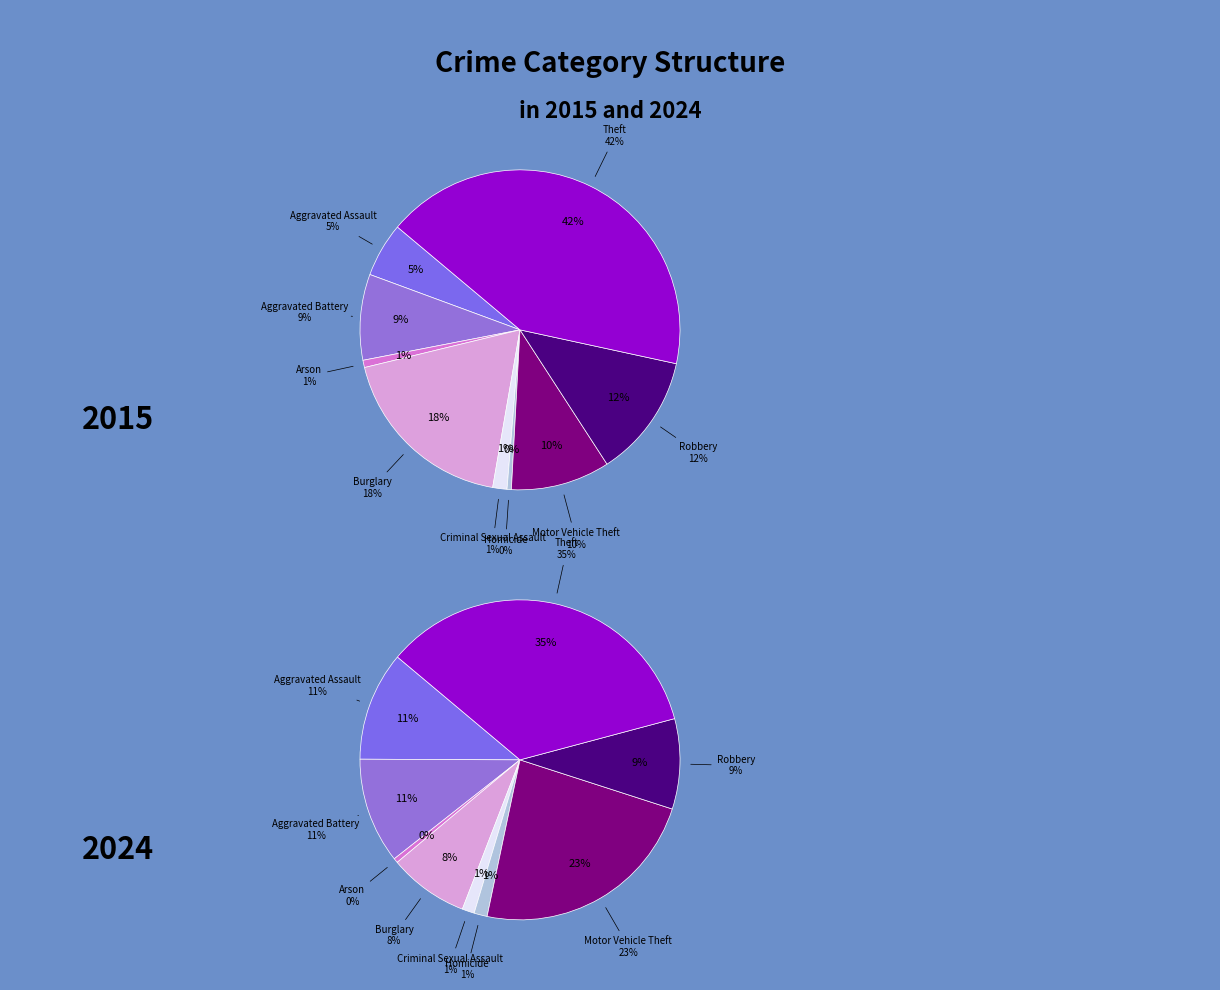

How many segments does this pie chart have?

9